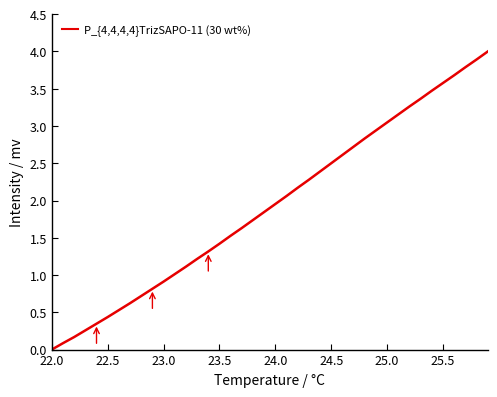

What is the greatest value displayed?

4.0